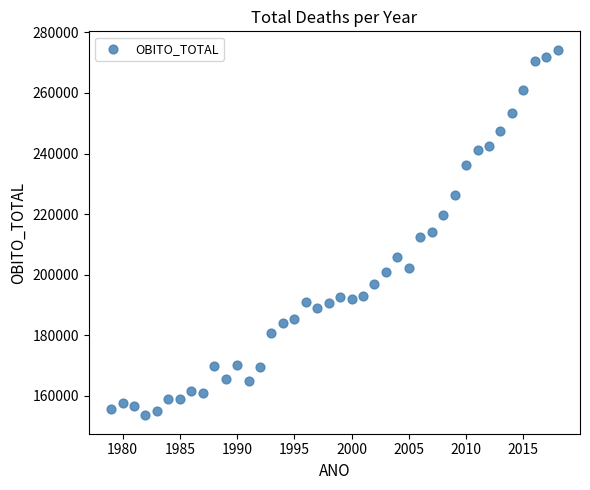

What is the range of X values (max minus min)?

39